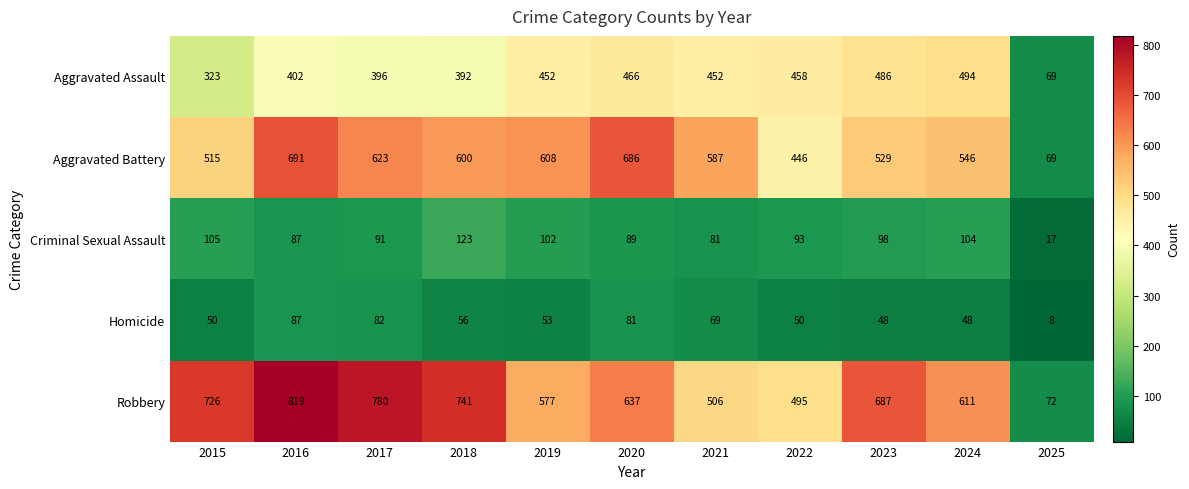

Rank the series at 2022 from lowest to highest value.

Homicide, Criminal Sexual Assault, Aggravated Battery, Aggravated Assault, Robbery